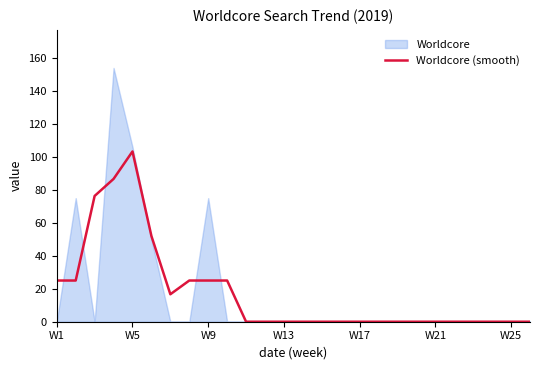

Does the chart have visible grid lines?

No